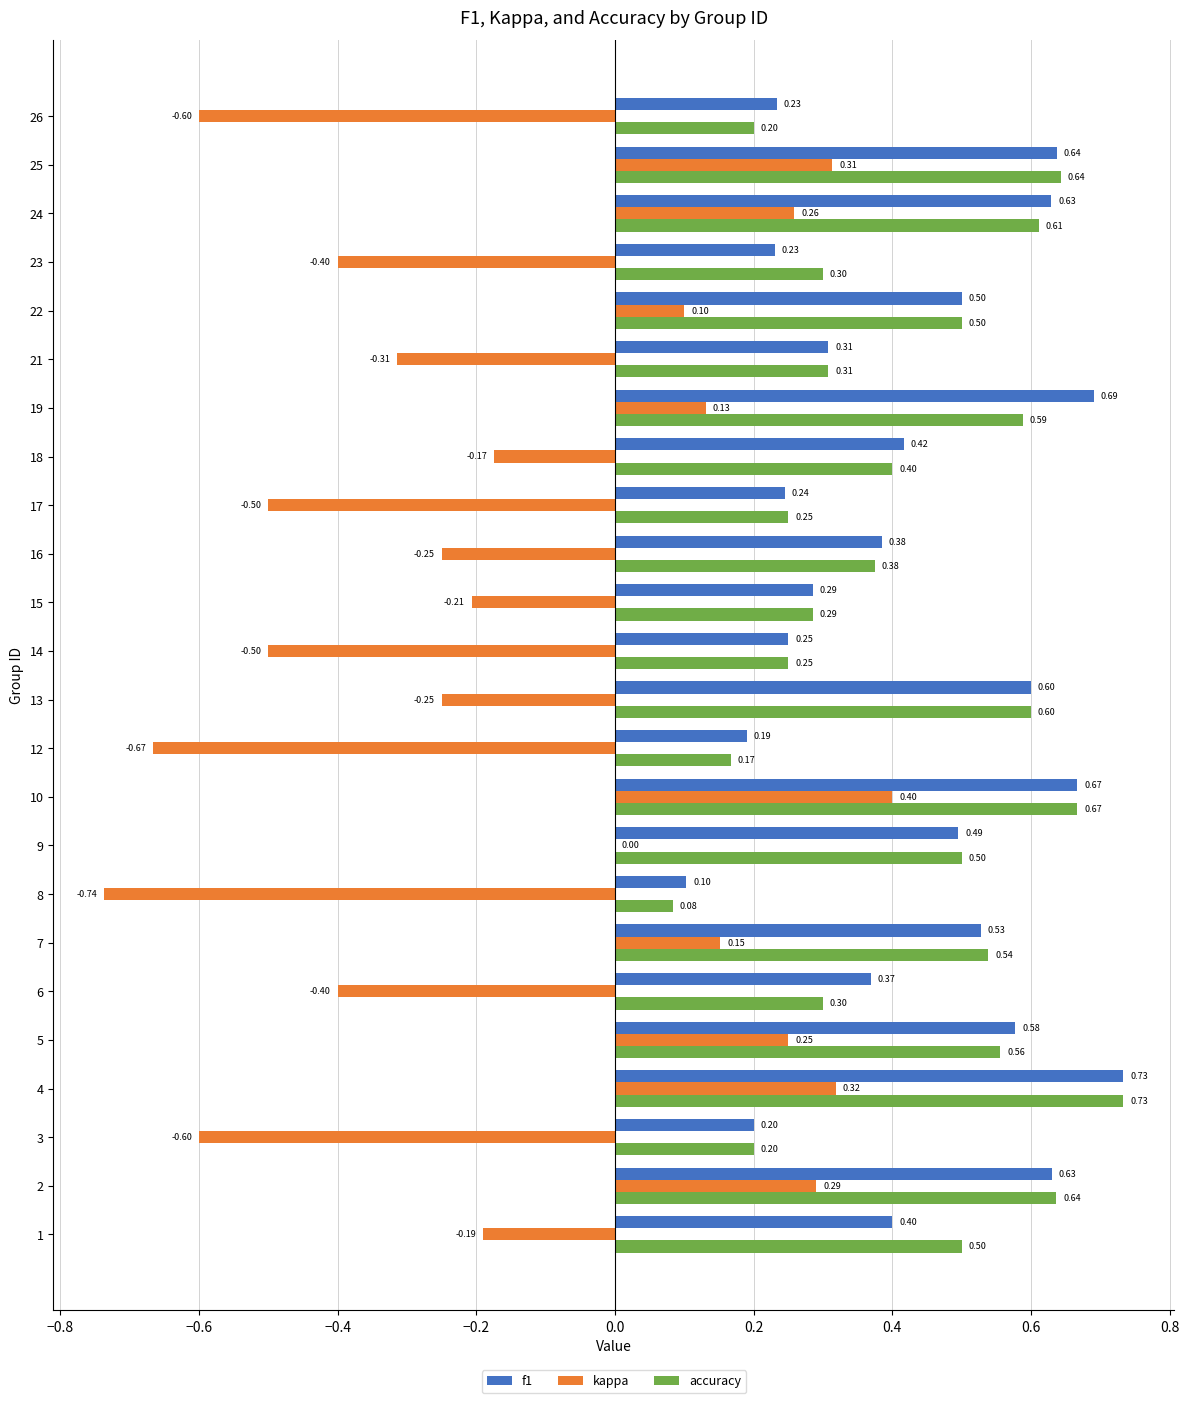

How many series are shown in this chart?

3